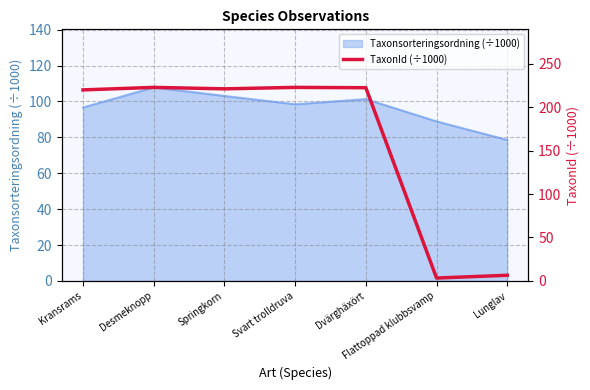

What is the greatest value displayed?

222.8